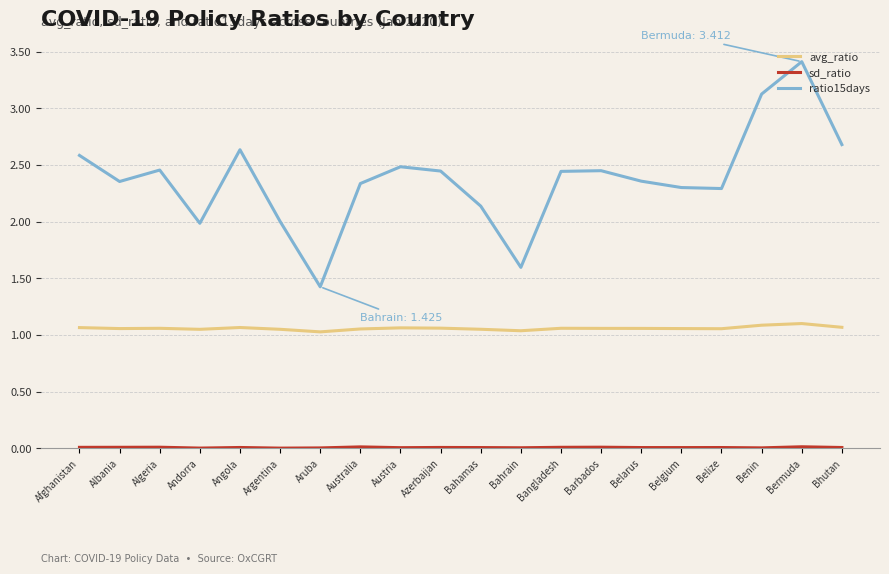

At which category does the chart reach its peak across all series?

Bermuda